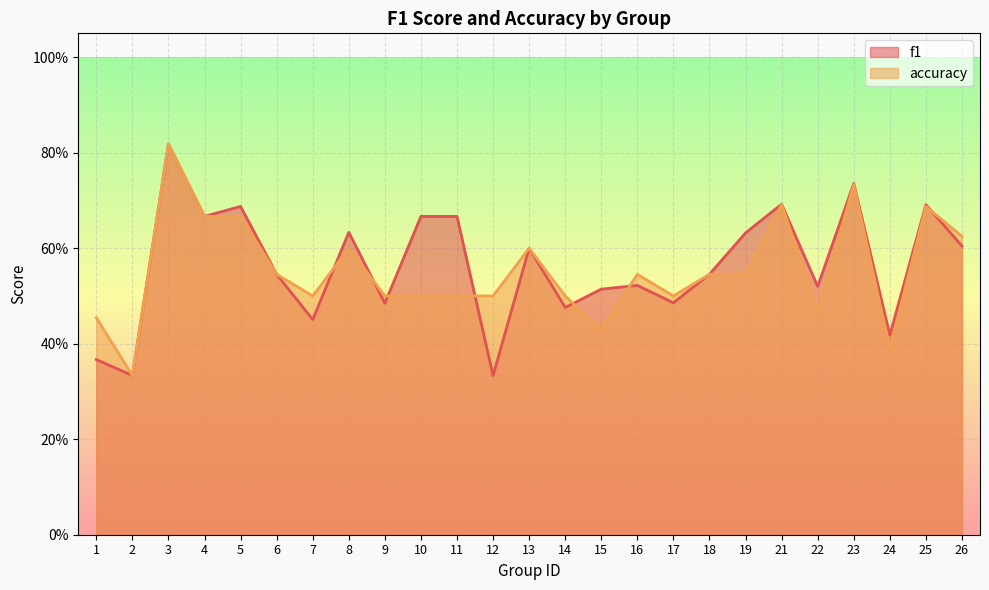

What is the sum of all f1 values?

14.1